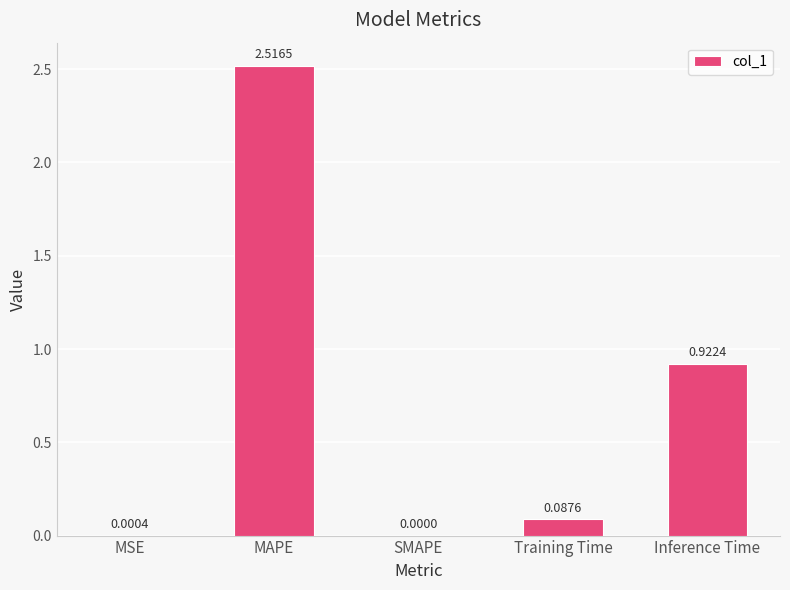

Which label corresponds to the largest value in the chart?

MAPE